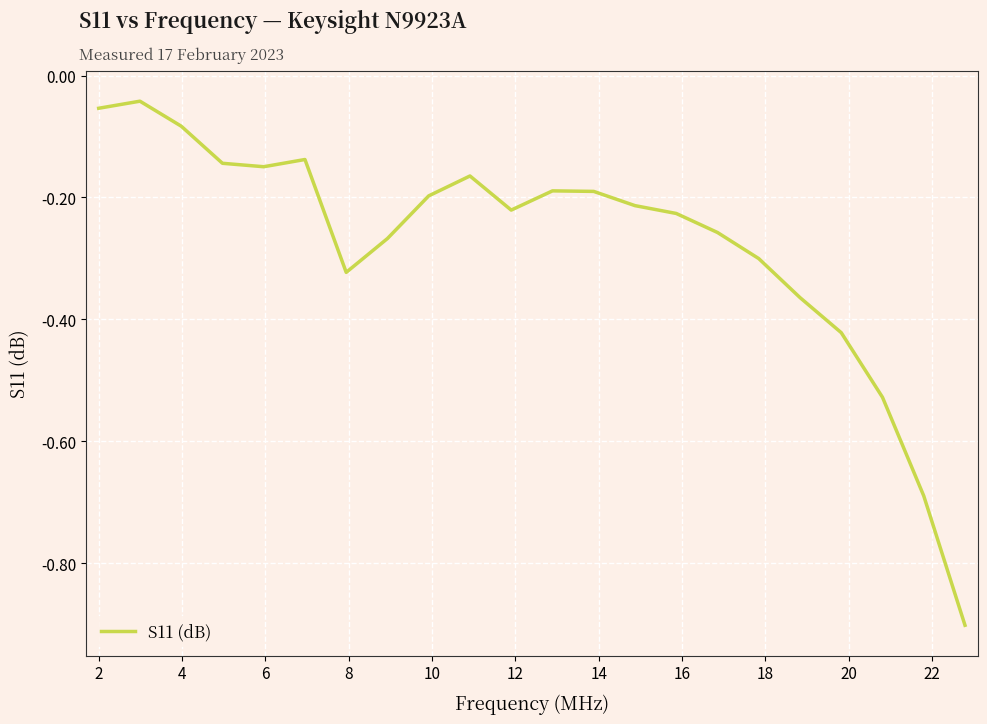

What is the difference between the maximum and minimum values?

0.9